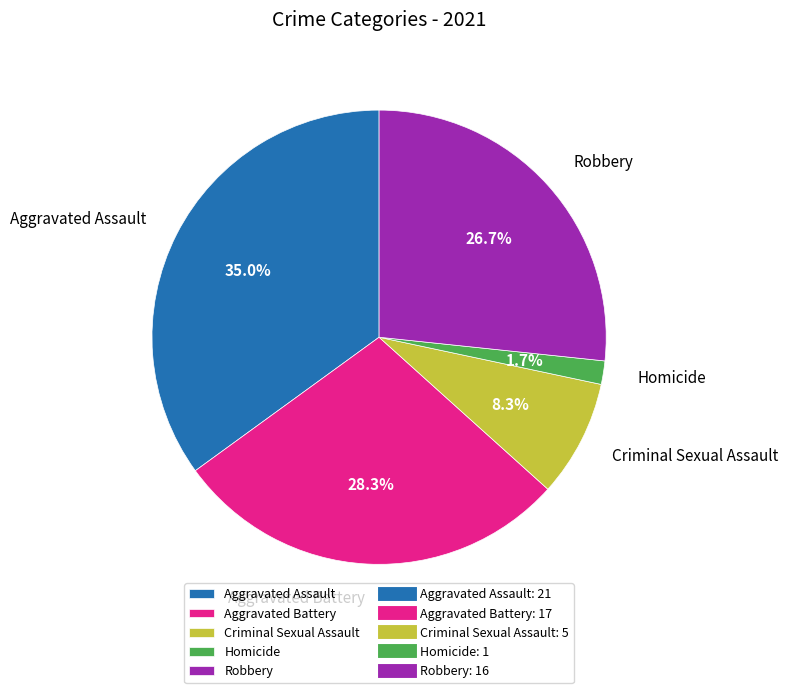

Is there any slice that represents more than half of the pie?

No